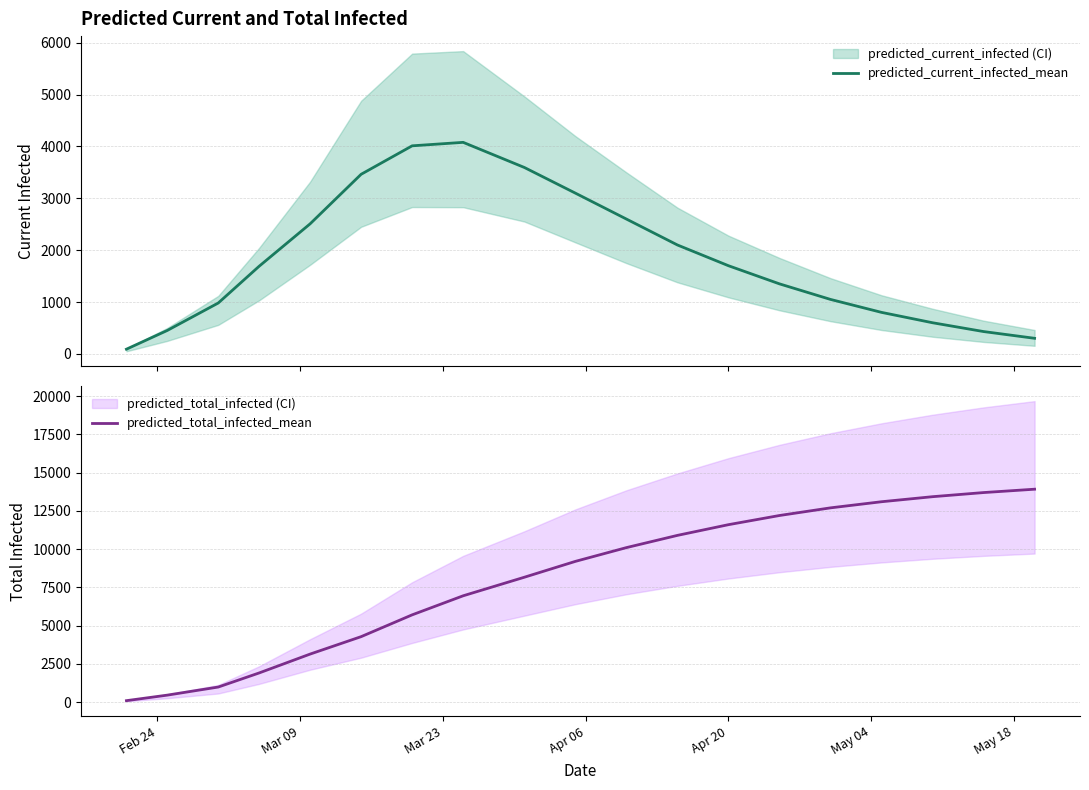

True or false: predicted_total_infected_mean and predicted_current_infected_mean cross at least once.

False